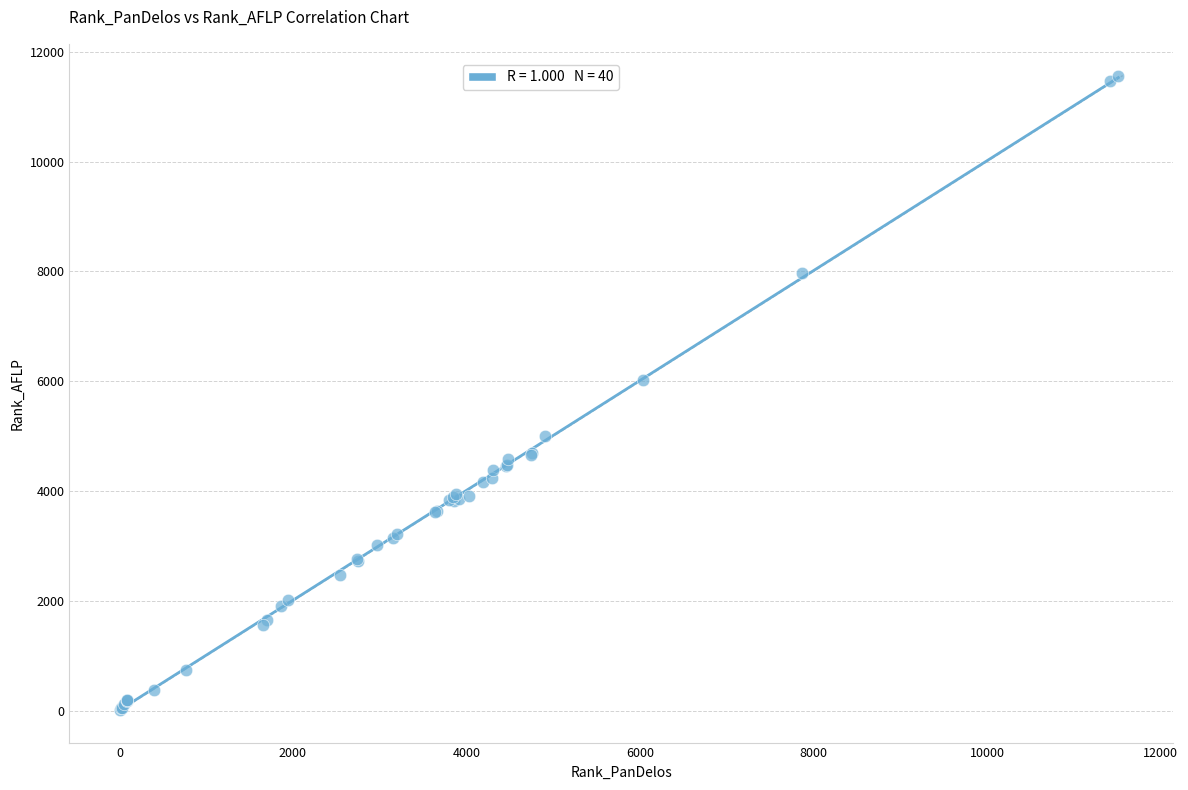

What Y value in the scatter plot is closest to 5786?

6029